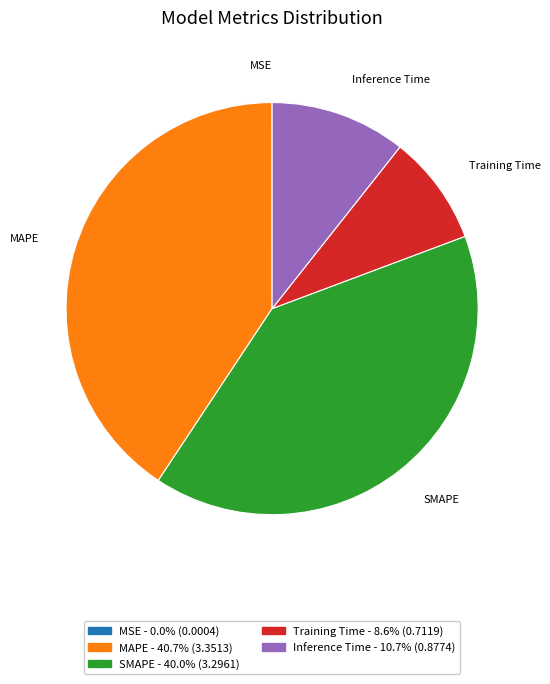

Which slice is the largest?

MAPE